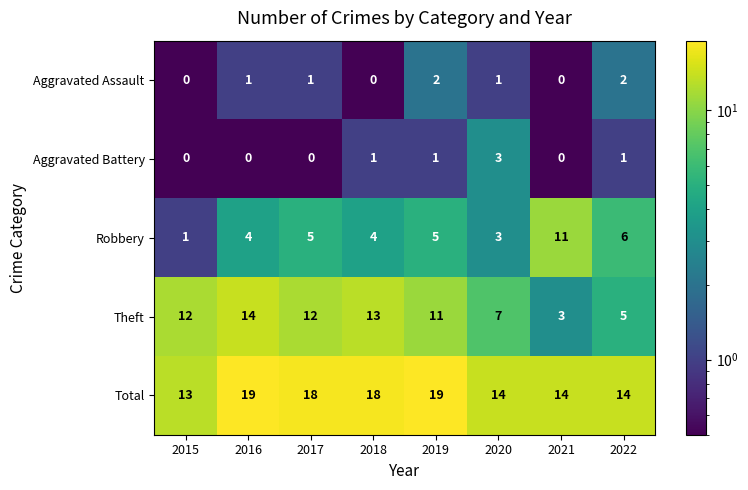

How many values in Aggravated Assault are above zero?

5